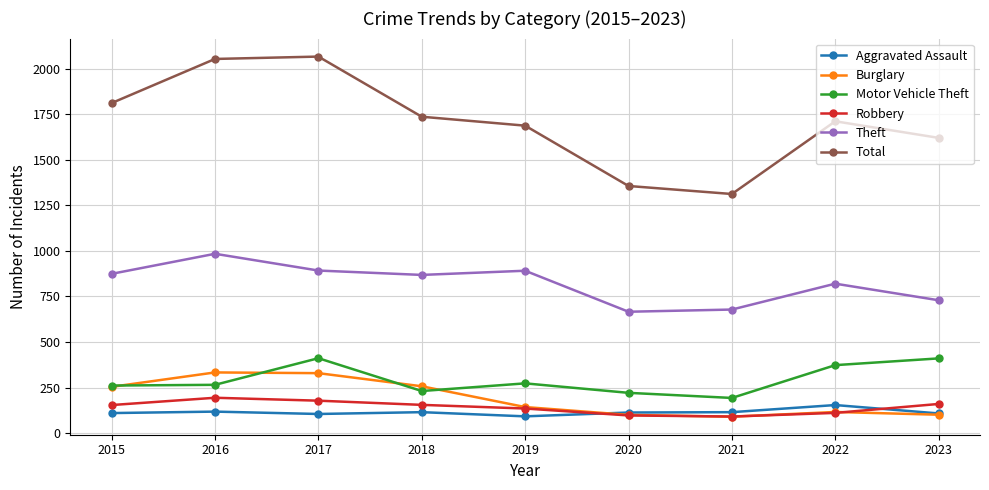

List the series in order of their peak value, lowest first.

Aggravated Assault, Robbery, Burglary, Motor Vehicle Theft, Theft, Total